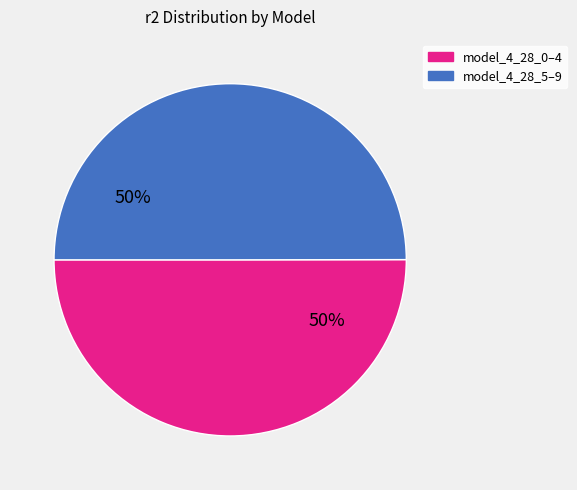

To the nearest percent, what percentage of the pie is model_4_28_5–9?

50%